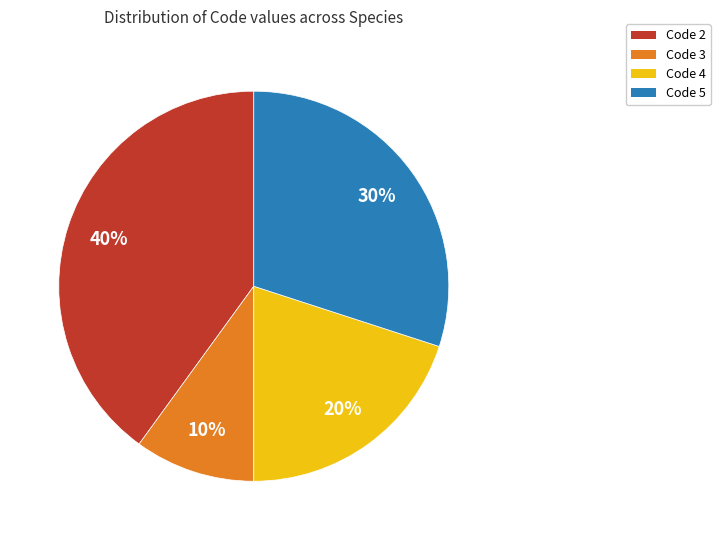

Is there any slice that represents more than half of the pie?

No